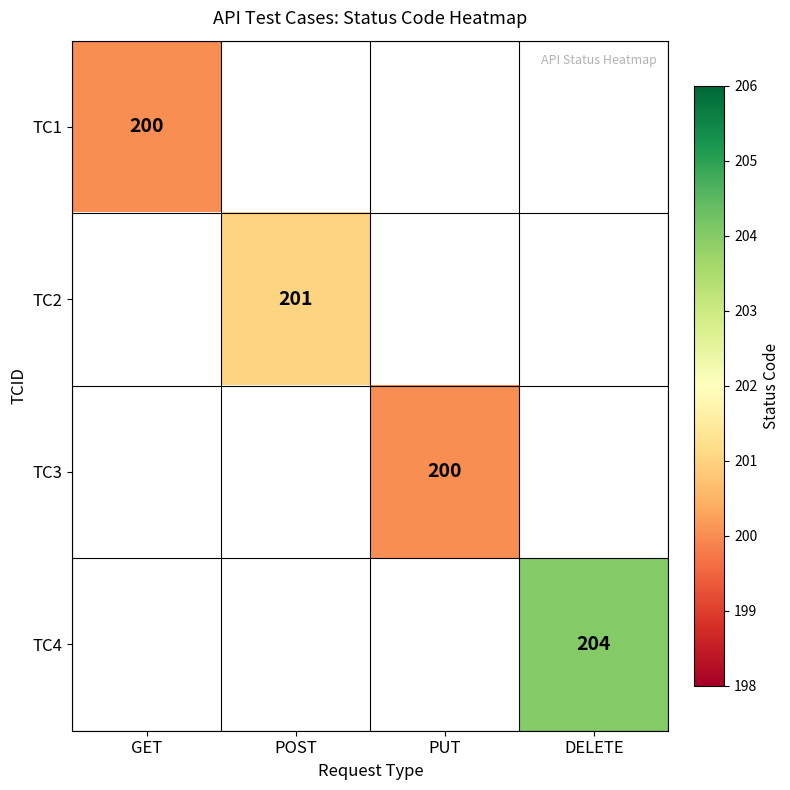

The TC1 series shows 70 at GET. True or false?

False